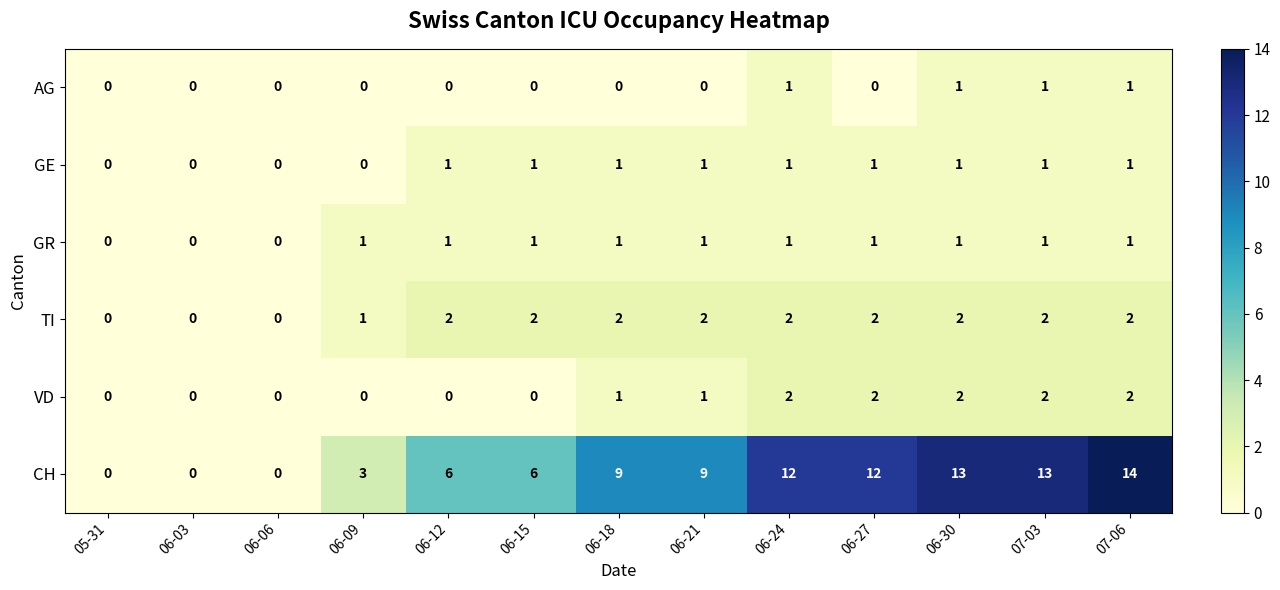

Read the CH value at 06-15.

6